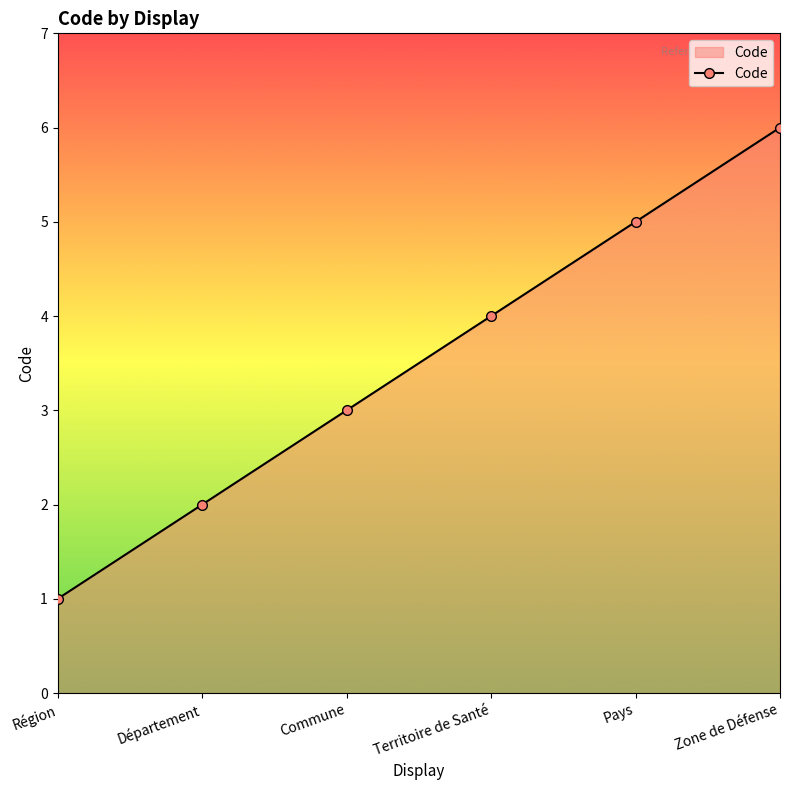

What is the change in value from Département to Territoire de Santé?

+2